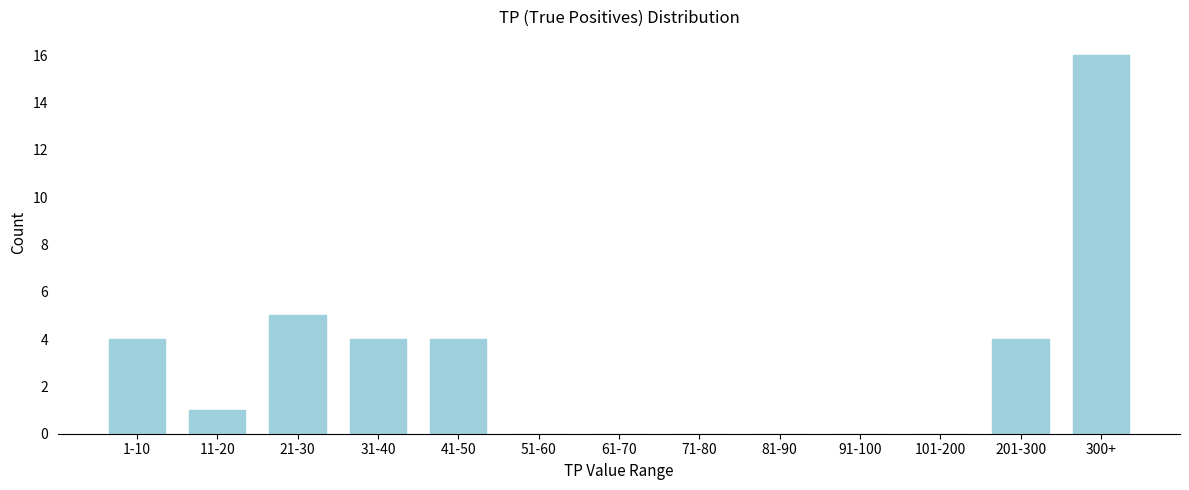

Reading right to left, extract all data points from this chart.

300+=16	201-300=4	101-200=0	91-100=0	81-90=0	71-80=0	61-70=0	51-60=0	41-50=4	31-40=4	21-30=5	11-20=1	1-10=4